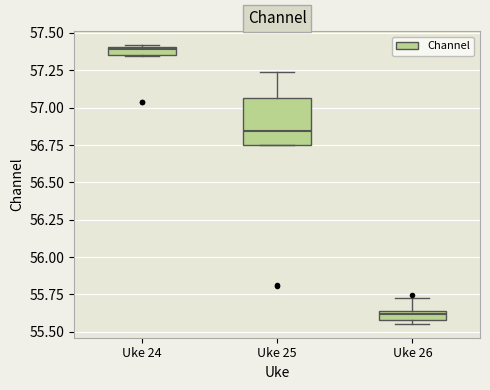

Which box is the tallest, from its lower edge to its upper edge?

Uke 25